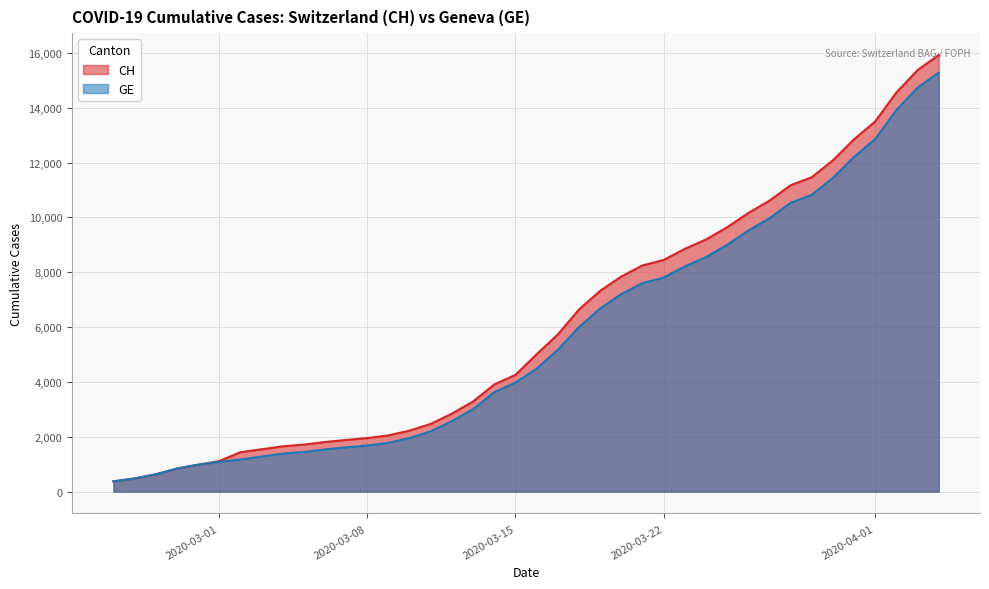

What is the maximum value shown in the chart?

15926